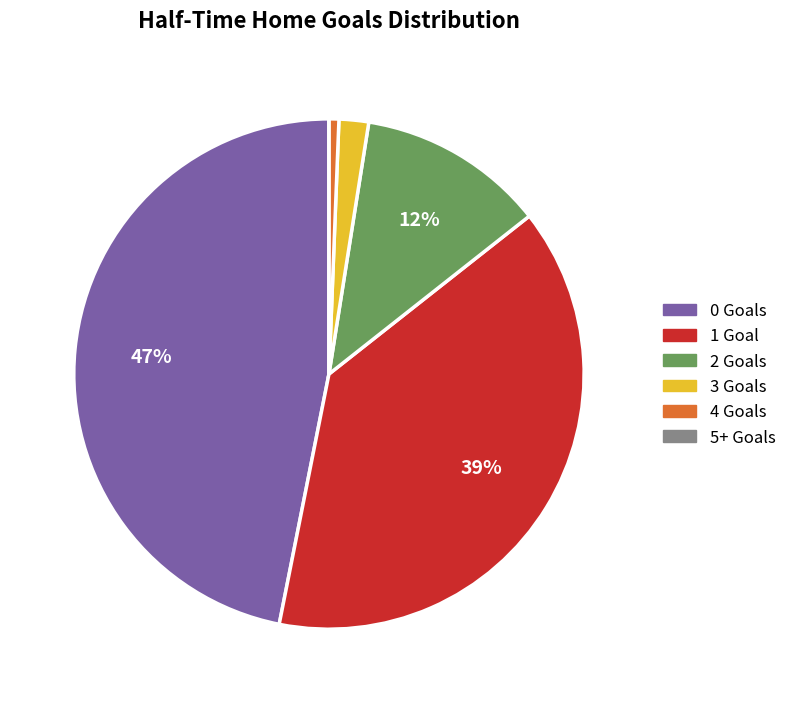

Which slice is the largest?

0 Goals